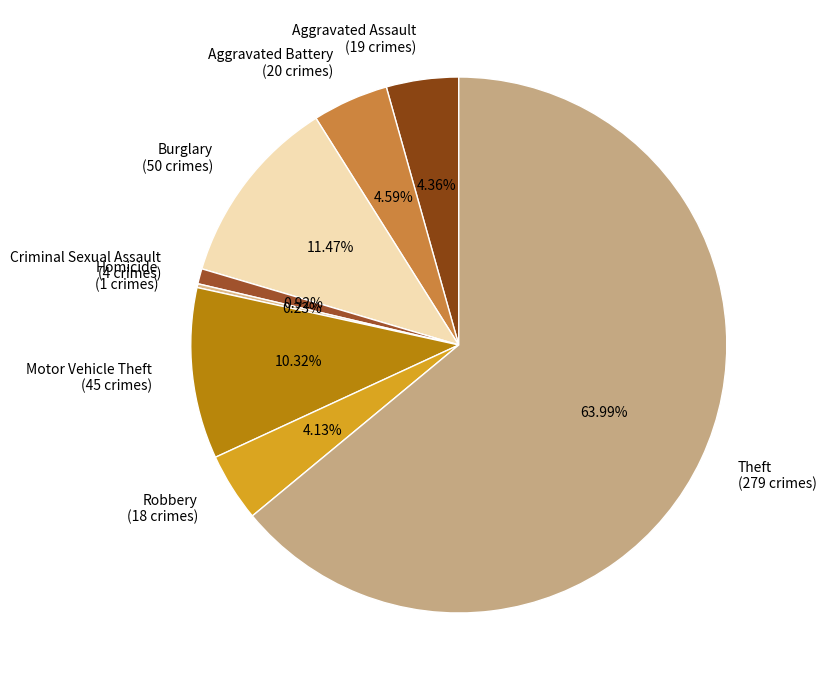

Is the sum of Theft (279 crimes) and Aggravated Assault (19 crimes) greater than half?

Yes